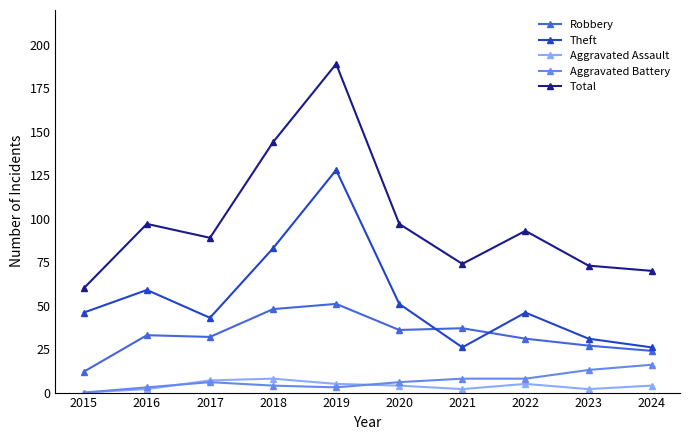

Reading left to right, extract all data points from this chart.

Robbery: 12	33	32	48	51	36	37	31	27	24
Theft: 46	59	43	83	128	51	26	46	31	26
Aggravated Assault: 0	2	7	8	5	4	2	5	2	4
Aggravated Battery: 0	3	6	4	3	6	8	8	13	16
Total: 60	97	89	144	189	97	74	93	73	70